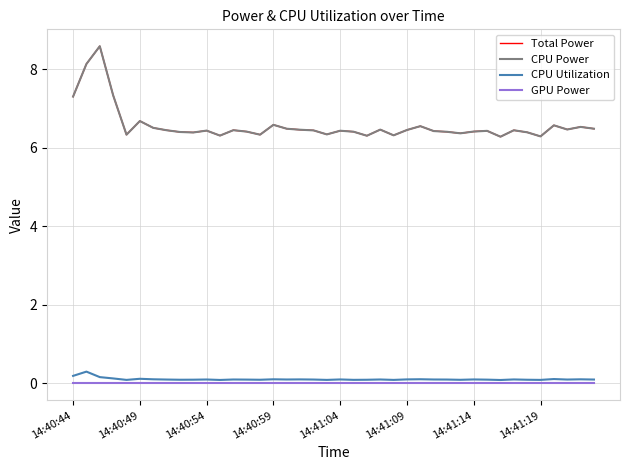

Is this an area chart (filled region under the line)?

No